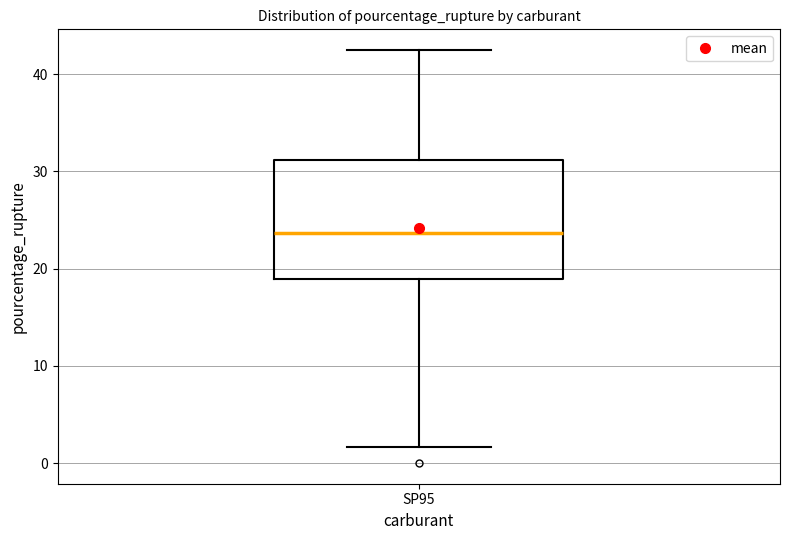

Where is the lower edge of the box for SP95 on the y-axis? The values are not printed on the chart, so give them approximately, as read against the axis.

19